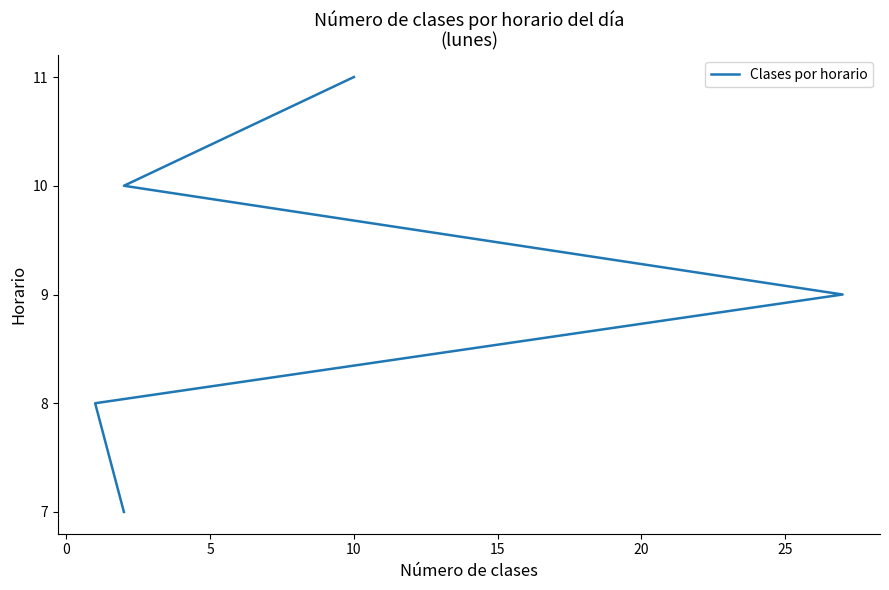

What is the sum of the values at 0 and 10?

18